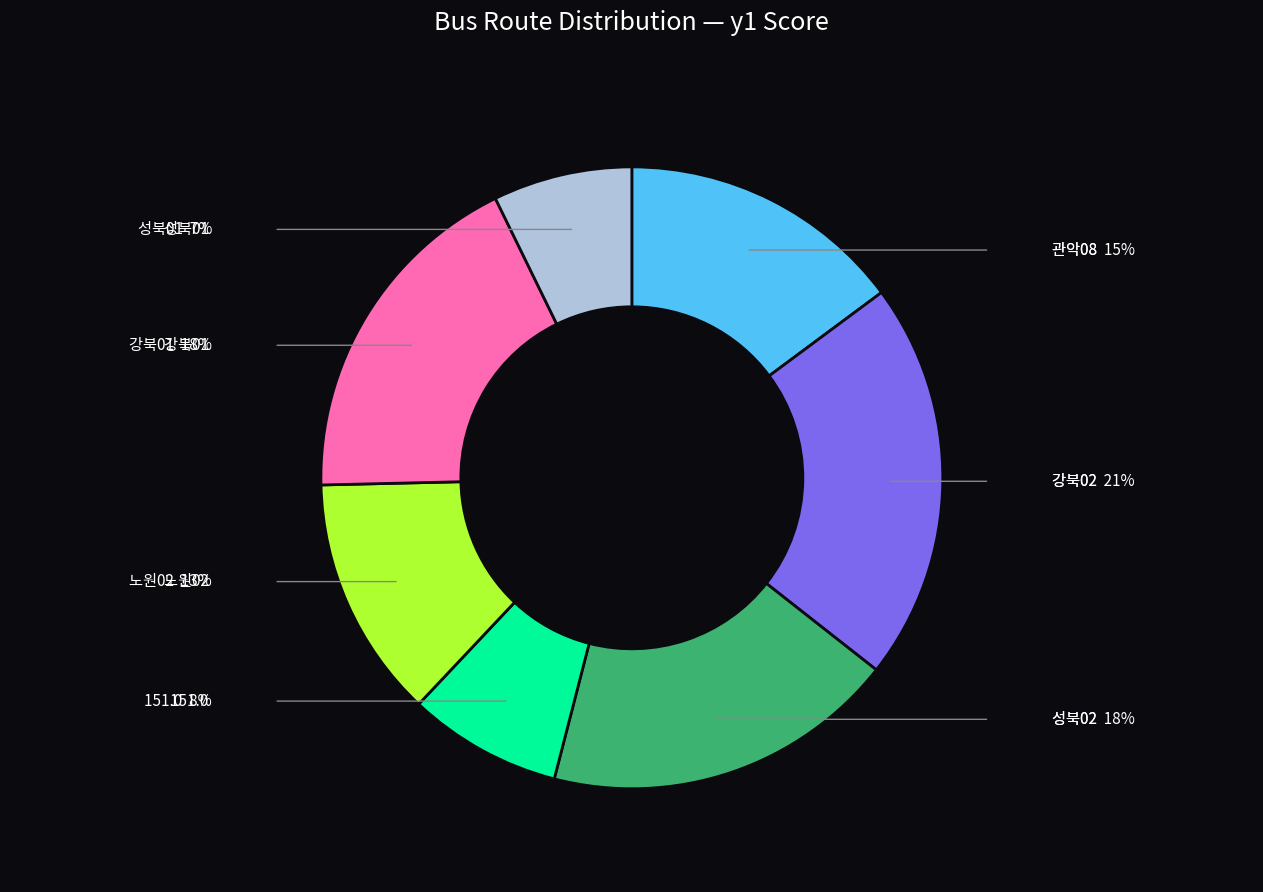

To the nearest percent, what is the difference between the 노원02 and 관악08 slice percentages?

2%